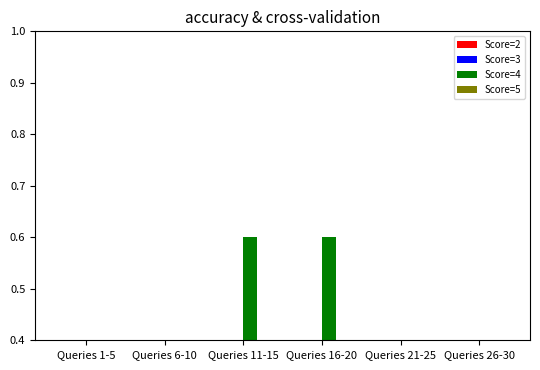

Reading left to right, transcribe all the data shown in this chart.

Score=2: Queries 1-5=0.2	Queries 6-10=0.4	Queries 11-15=0.0	Queries 16-20=0.0	Queries 21-25=0.2	Queries 26-30=0.2
Score=3: Queries 1-5=0.0	Queries 6-10=0.2	Queries 11-15=0.2	Queries 16-20=0.0	Queries 21-25=0.4	Queries 26-30=0.2
Score=4: Queries 1-5=0.4	Queries 6-10=0.2	Queries 11-15=0.6	Queries 16-20=0.6	Queries 21-25=0.0	Queries 26-30=0.4
Score=5: Queries 1-5=0.4	Queries 6-10=0.2	Queries 11-15=0.2	Queries 16-20=0.4	Queries 21-25=0.4	Queries 26-30=0.2